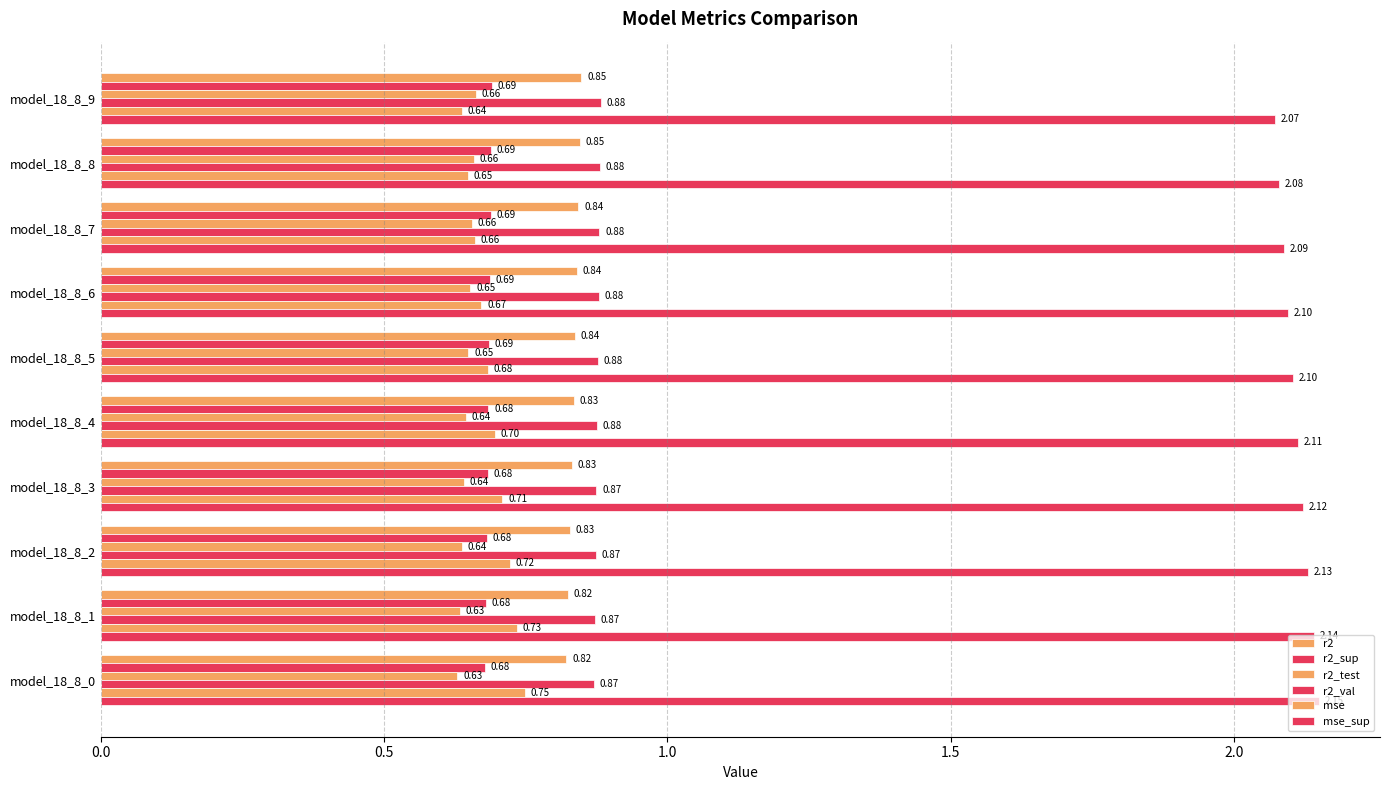

What is the average value of the r2_test series?

0.6